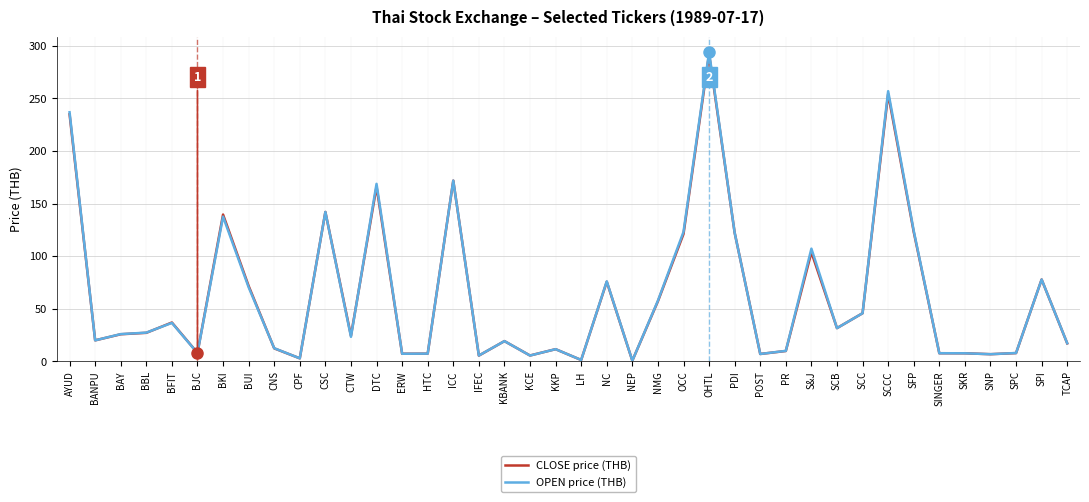

Where is OPEN price (THB) nearest to the value 147?

CSC